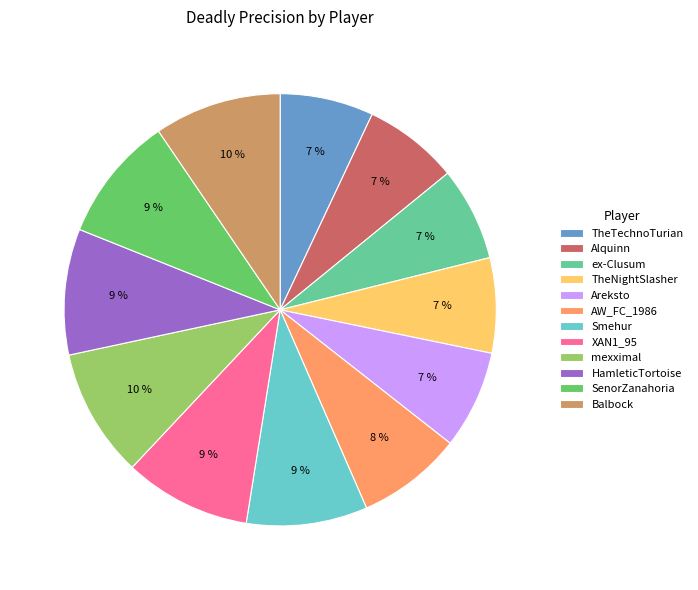

To the nearest percent, what is the average slice percentage?

8%